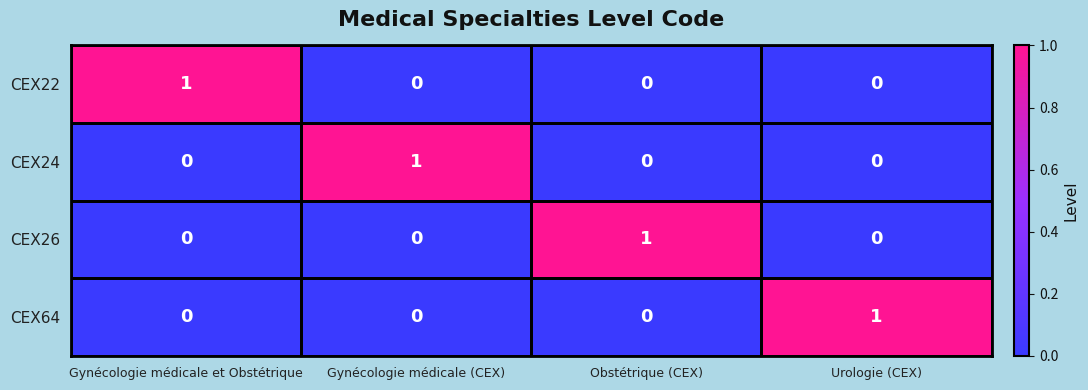

How many CEX64 values are between 0 and 1?

4